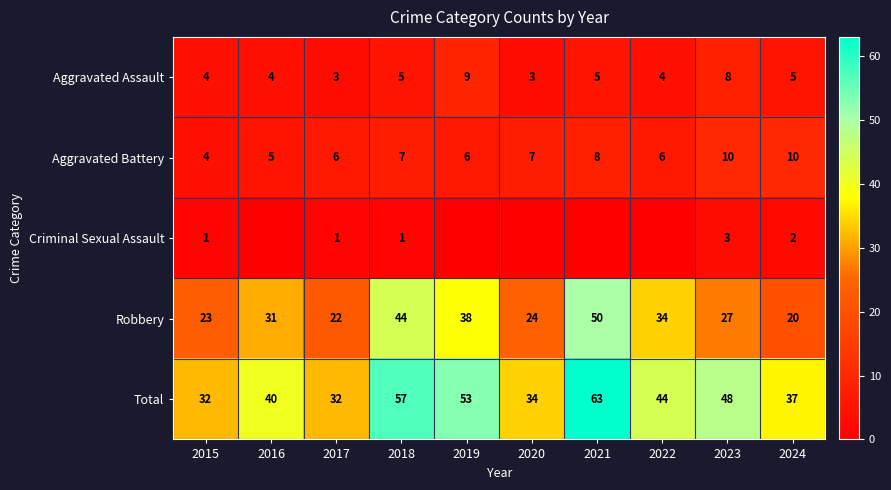

How many data points in Aggravated Battery are less than 7?

5